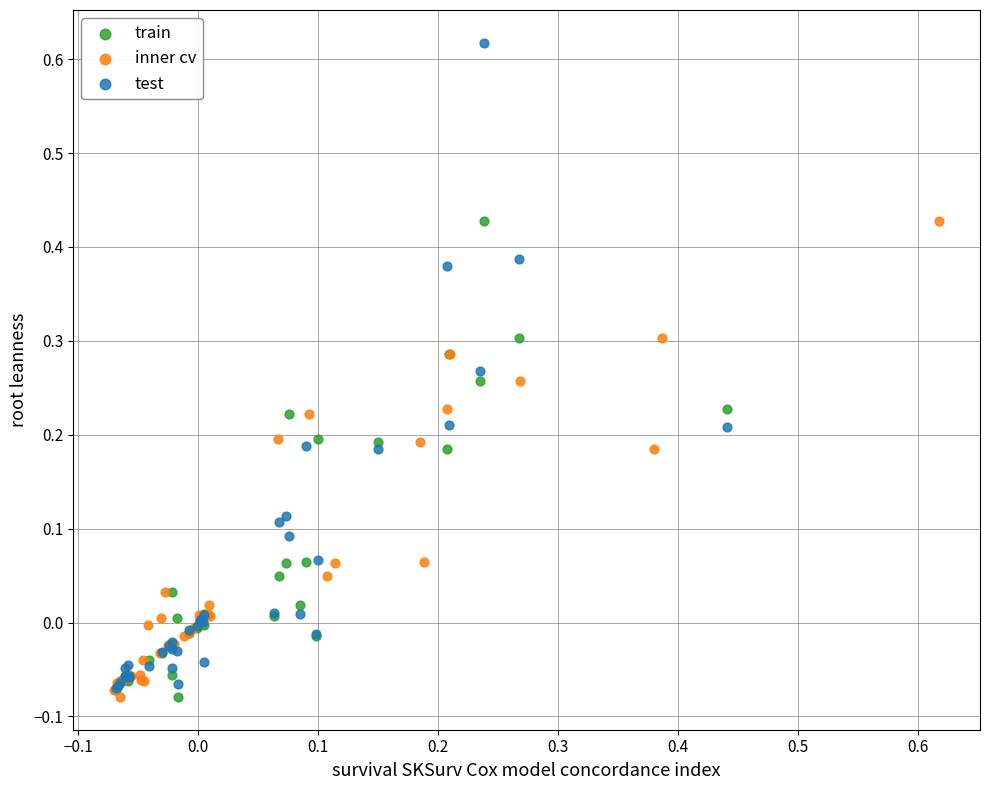

Which series has the largest Y range (max minus min)?

test